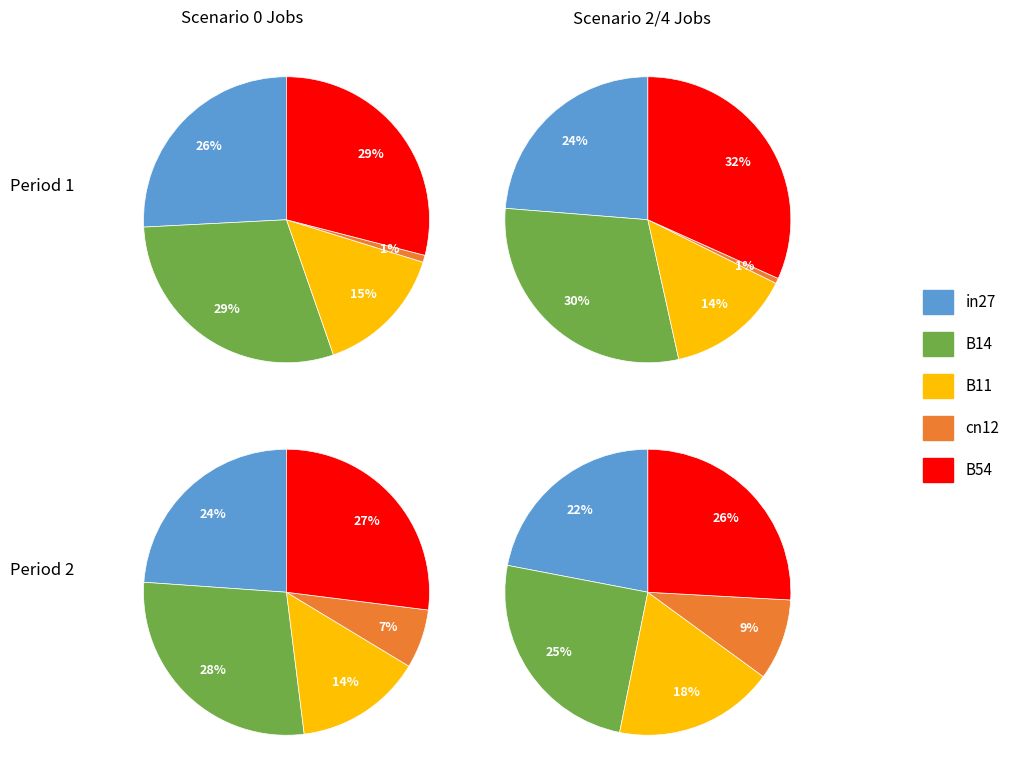

Which slice is the smallest?

cn12